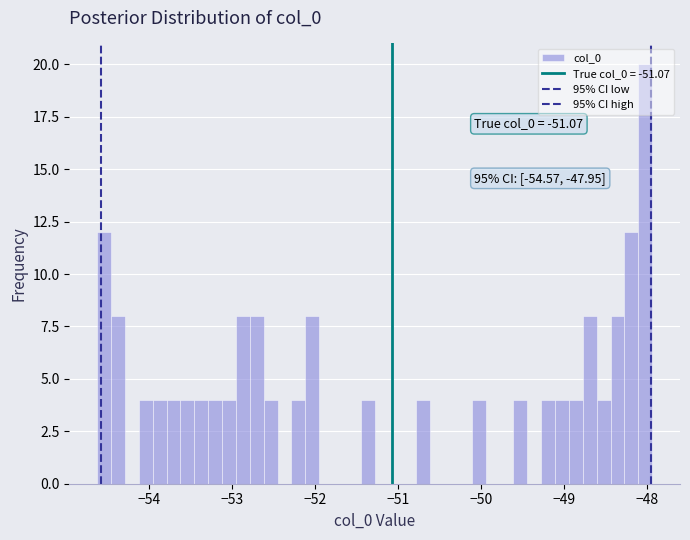

Read against the x-axis, roughly where is the centre of the tallest bar?

-48.0